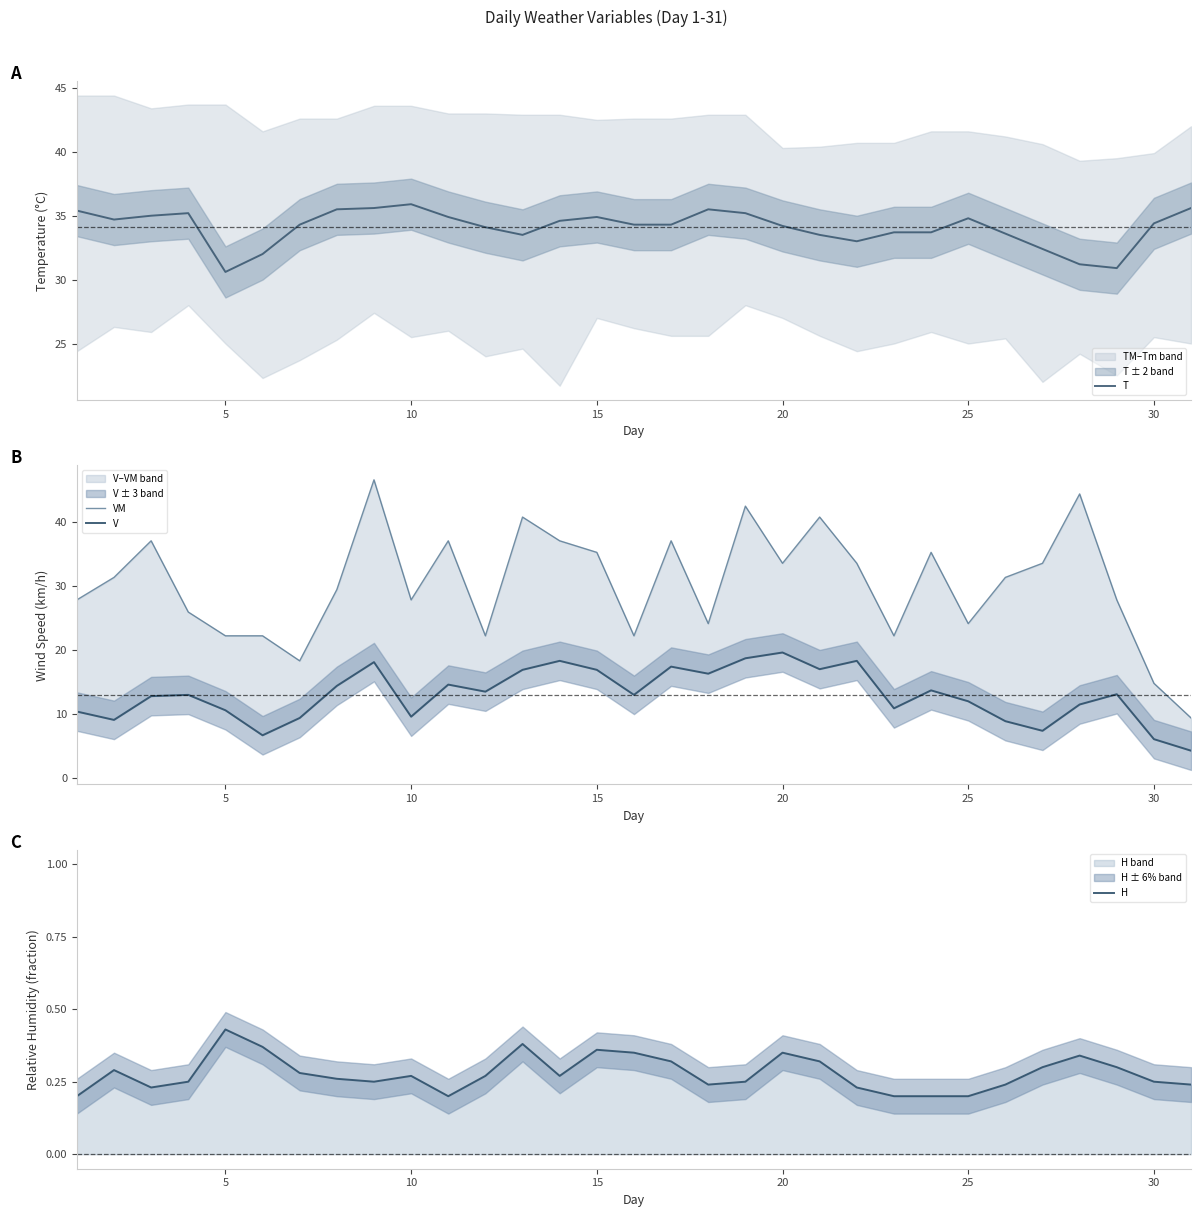

What is the minimum value for T?

30.6